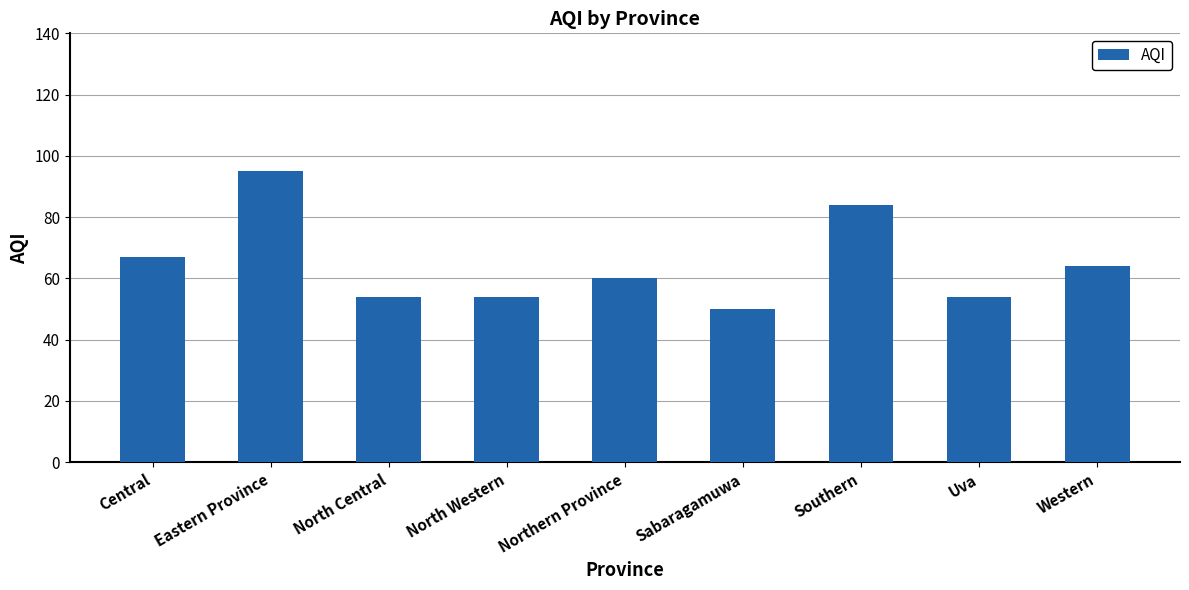

At which label is the value closest to 72?

Central